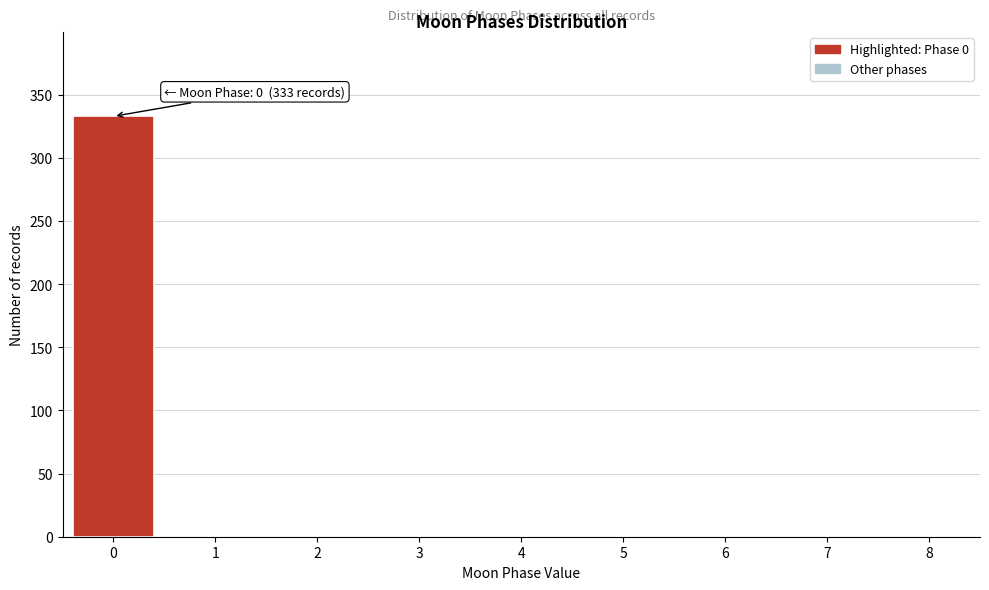

Over which range of the x-axis is the bar tallest?

-0.5 to 0.5